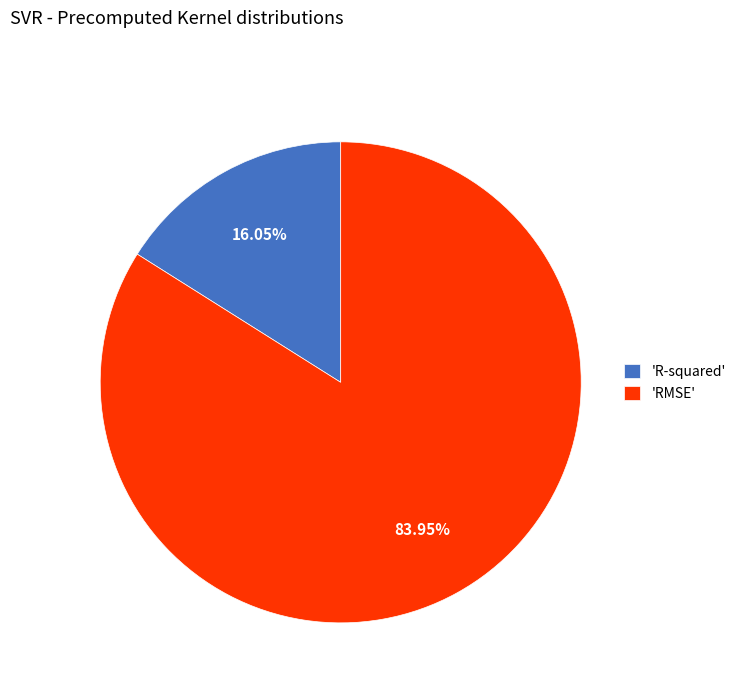

How many segments does this pie chart have?

2